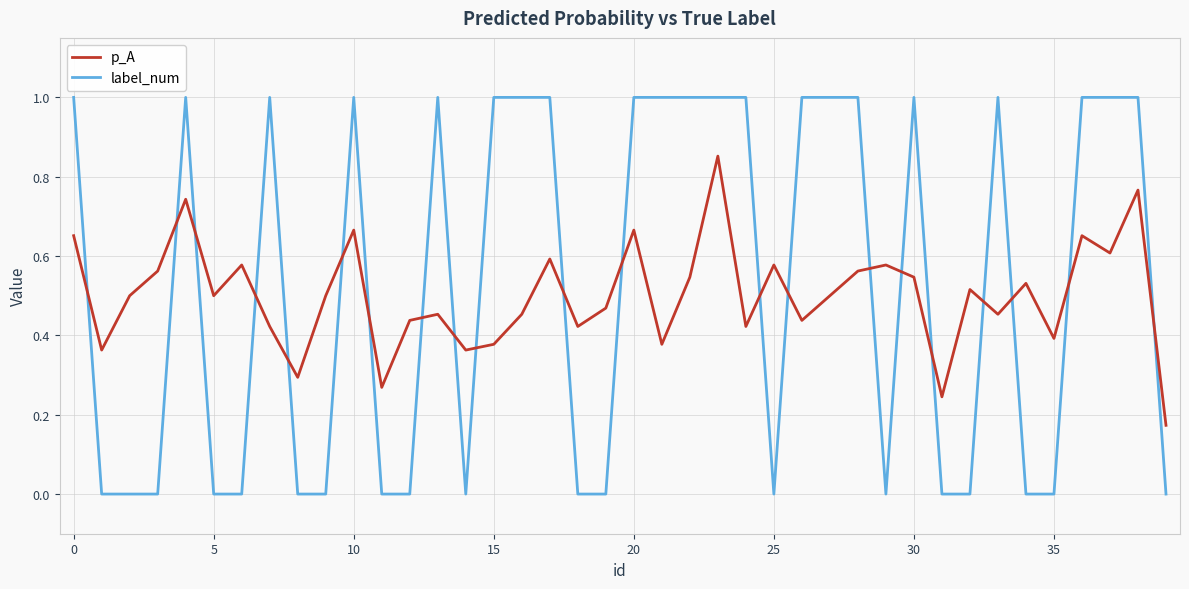

Rank the series by their maximum value, from highest to lowest.

label_num, p_A